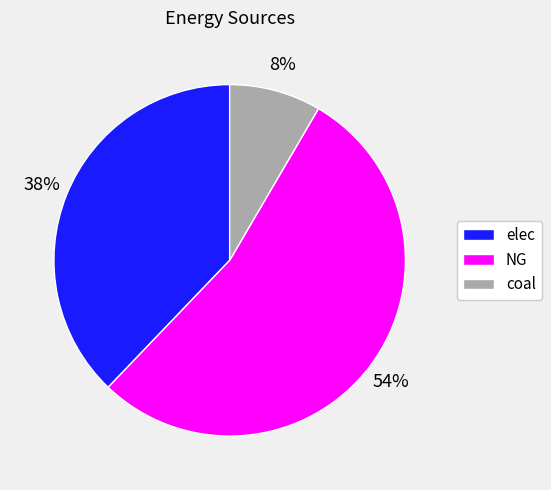

To the nearest percent, what percentage of the pie is elec?

38%